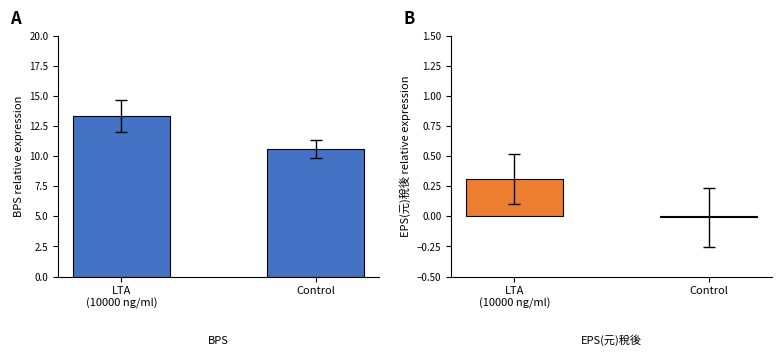

Which series has the largest range (max minus min)?

BPS